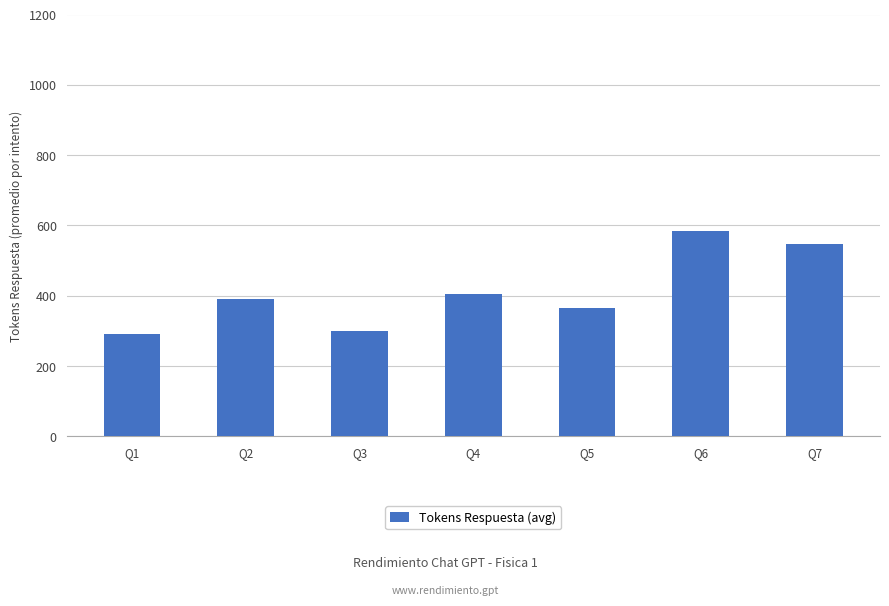

Does the chart contain stacked bars?

No